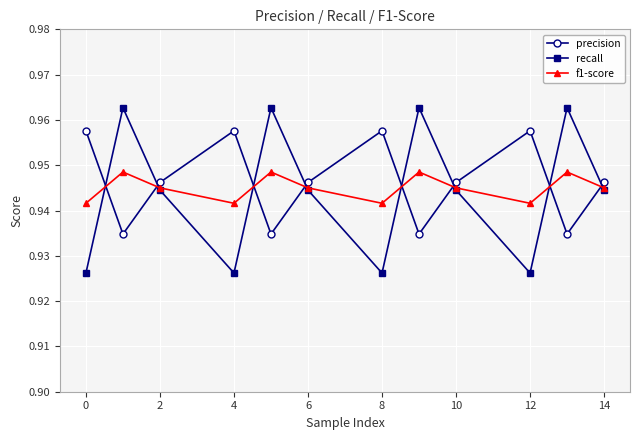

At how many categories does at least one series exceed 0?

12